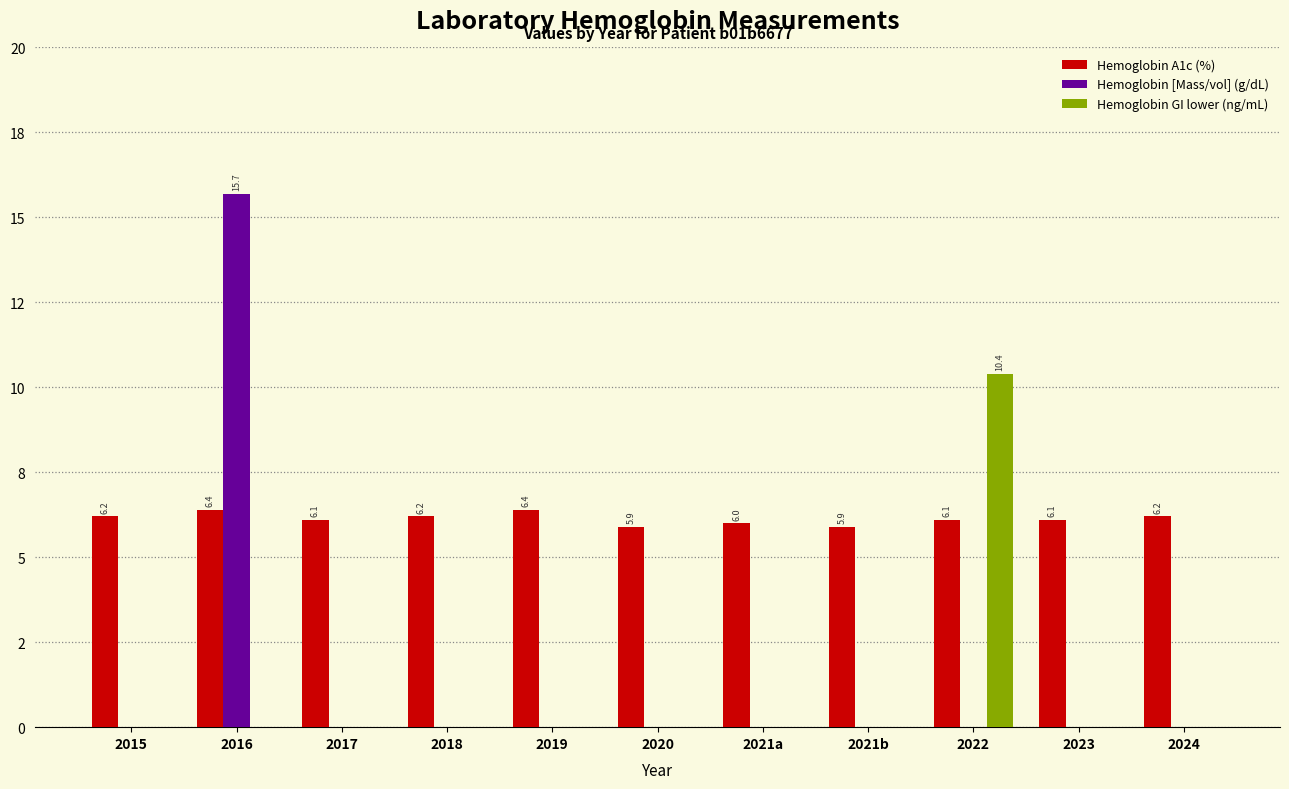

Reading left to right, extract all data points from this chart.

Hemoglobin A1c (%): 2015=6.2	2016=6.4	2017=6.1	2018=6.2	2019=6.4	2020=5.9	2021a=6.0	2021b=5.9	2022=6.1	2023=6.1	2024=6.2
Hemoglobin [Mass/vol] (g/dL): 2015=0.0	2016=15.7	2017=0.0	2018=0.0	2019=0.0	2020=0.0	2021a=0.0	2021b=0.0	2022=0.0	2023=0.0	2024=0.0
Hemoglobin GI lower (ng/mL): 2015=0.0	2016=0.0	2017=0.0	2018=0.0	2019=0.0	2020=0.0	2021a=0.0	2021b=0.0	2022=10.4	2023=0.0	2024=0.0